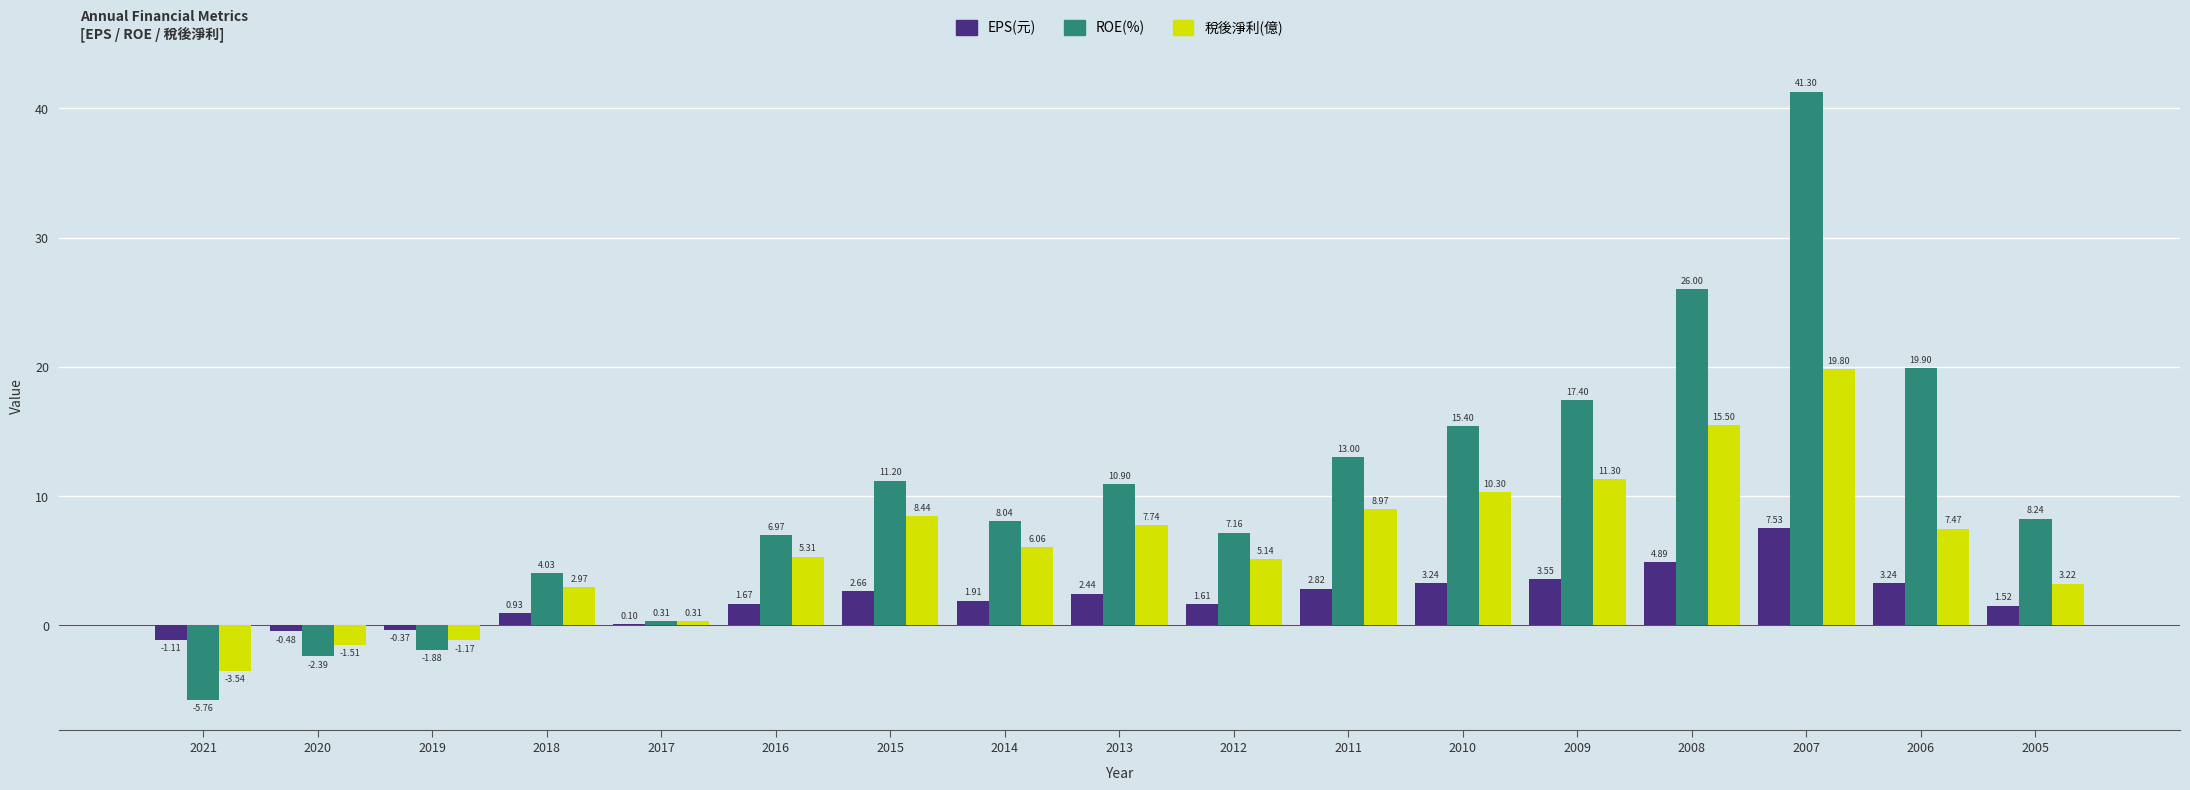

At which category is the sum across all series the highest?

2007